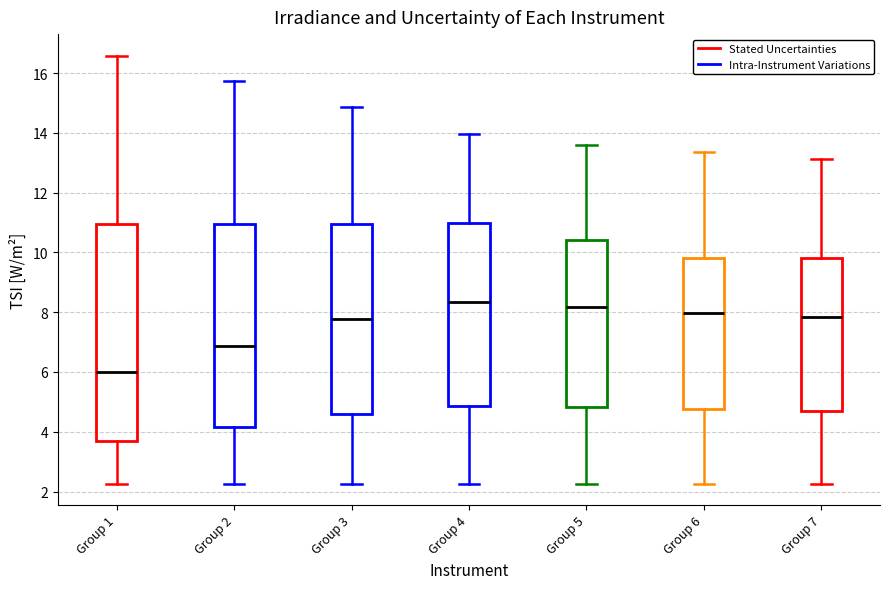

Where does the median line of the box for Group 7 sit on the y-axis? The values are not printed on the chart, so give them approximately, as read against the axis.

7.8